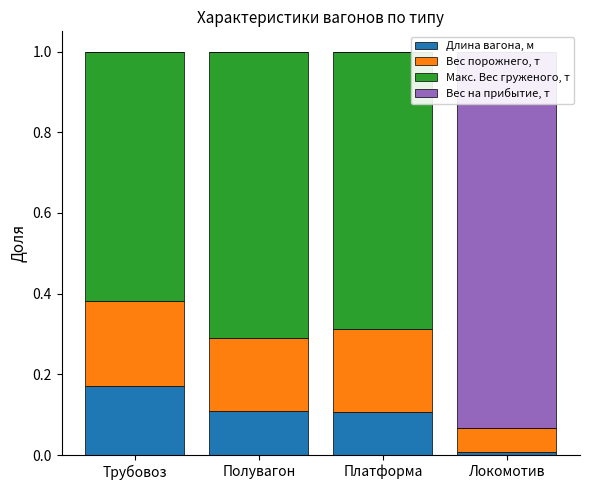

List the series in order of their overall mean, highest first.

Макс. Вес груженого, т, Вес на прибытие, т, Вес порожнего, т, Длина вагона, м